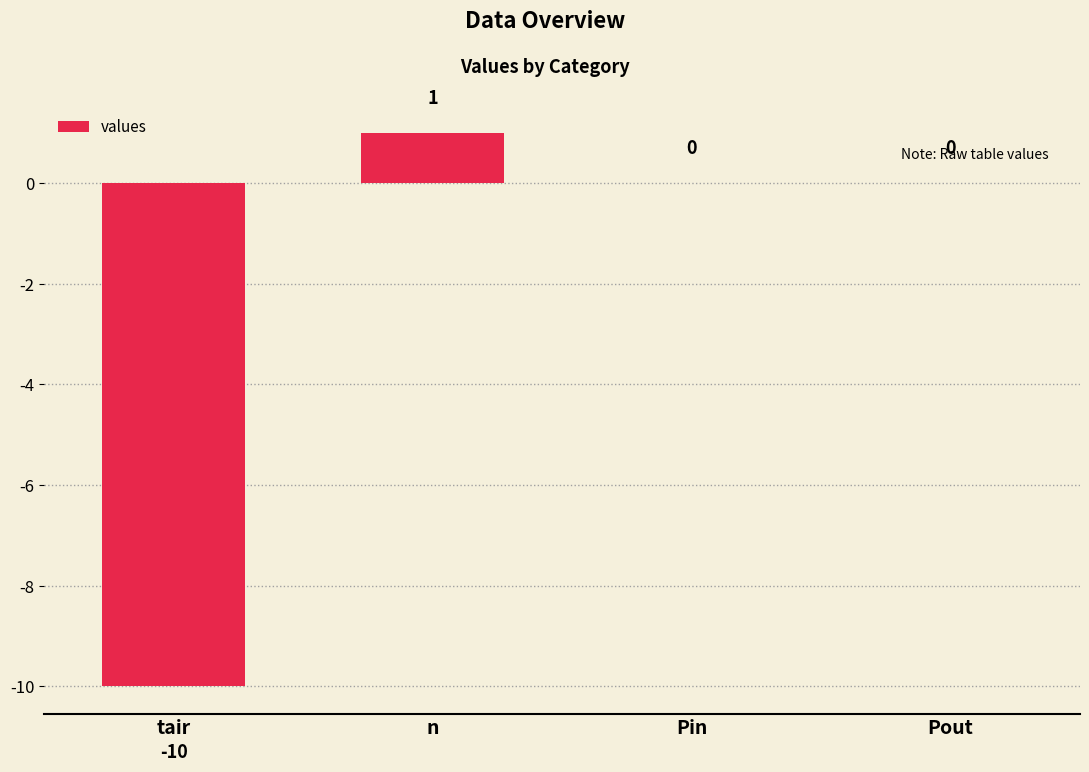

Reading right to left, list all the values displayed in this chart.

0	0	1	-10